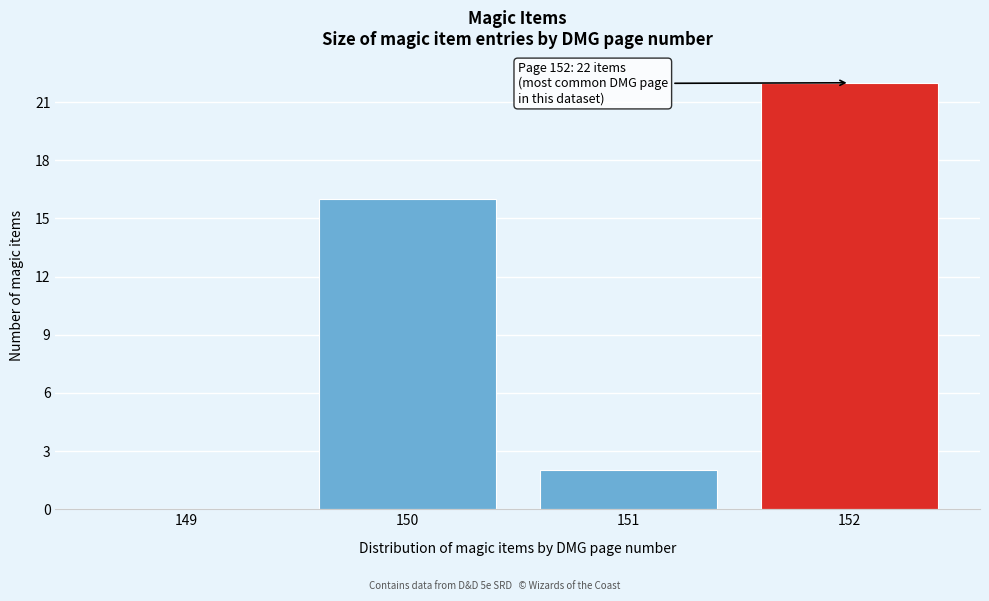

Over which range of the x-axis is the bar tallest?

151.5 to 152.5